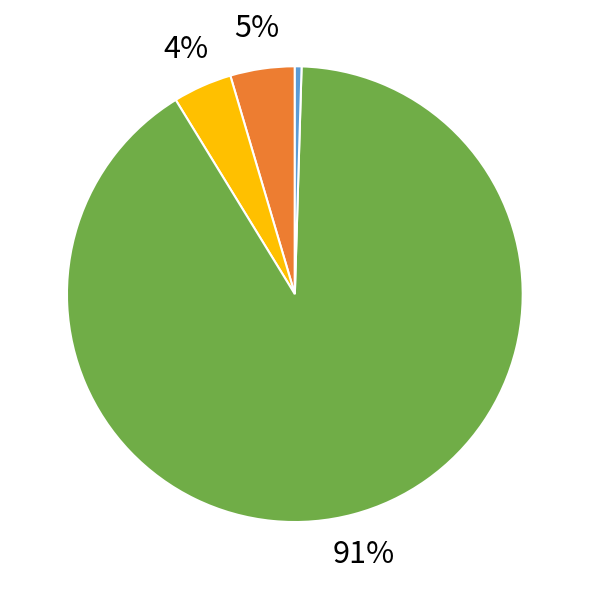

How much of the chart is everything except MAPE?

95.4%